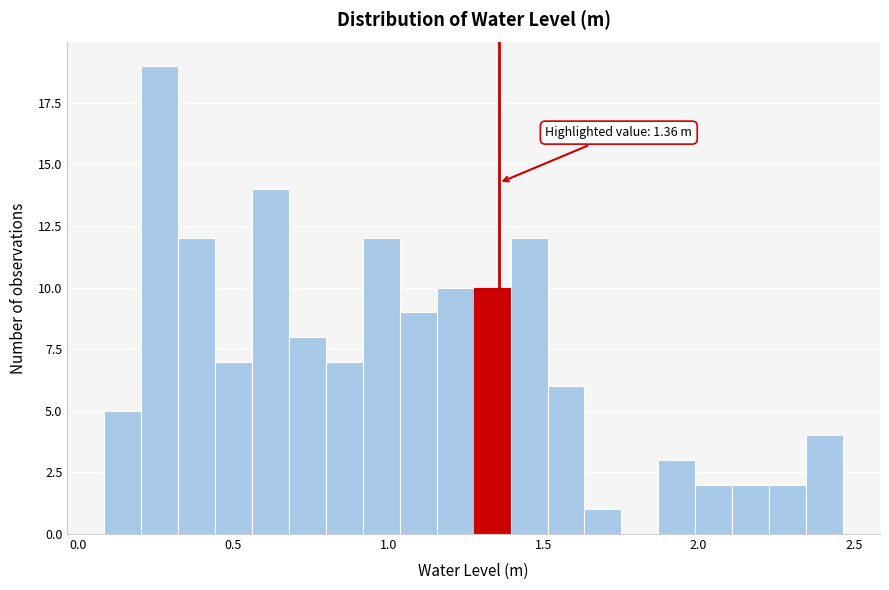

Around what value on the x-axis is the tallest bar? Give the approximate position of its centre, as read against the axis.

0.25